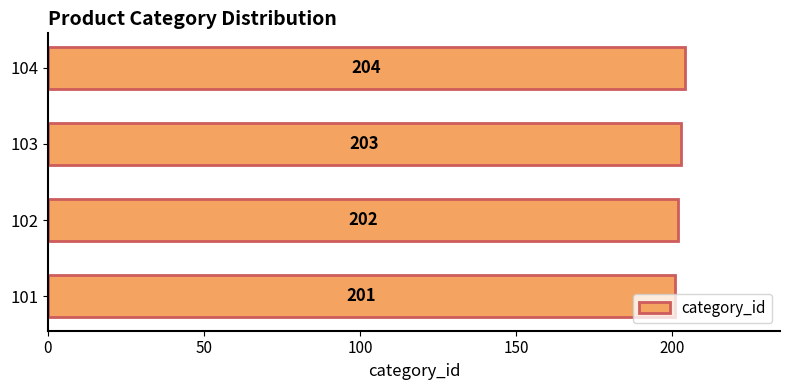

What is the minimum value shown in the chart?

201